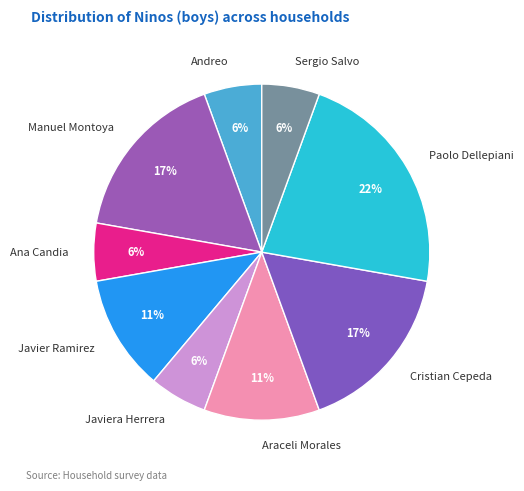

What is the largest slice in the pie chart?

Paolo Dellepiani